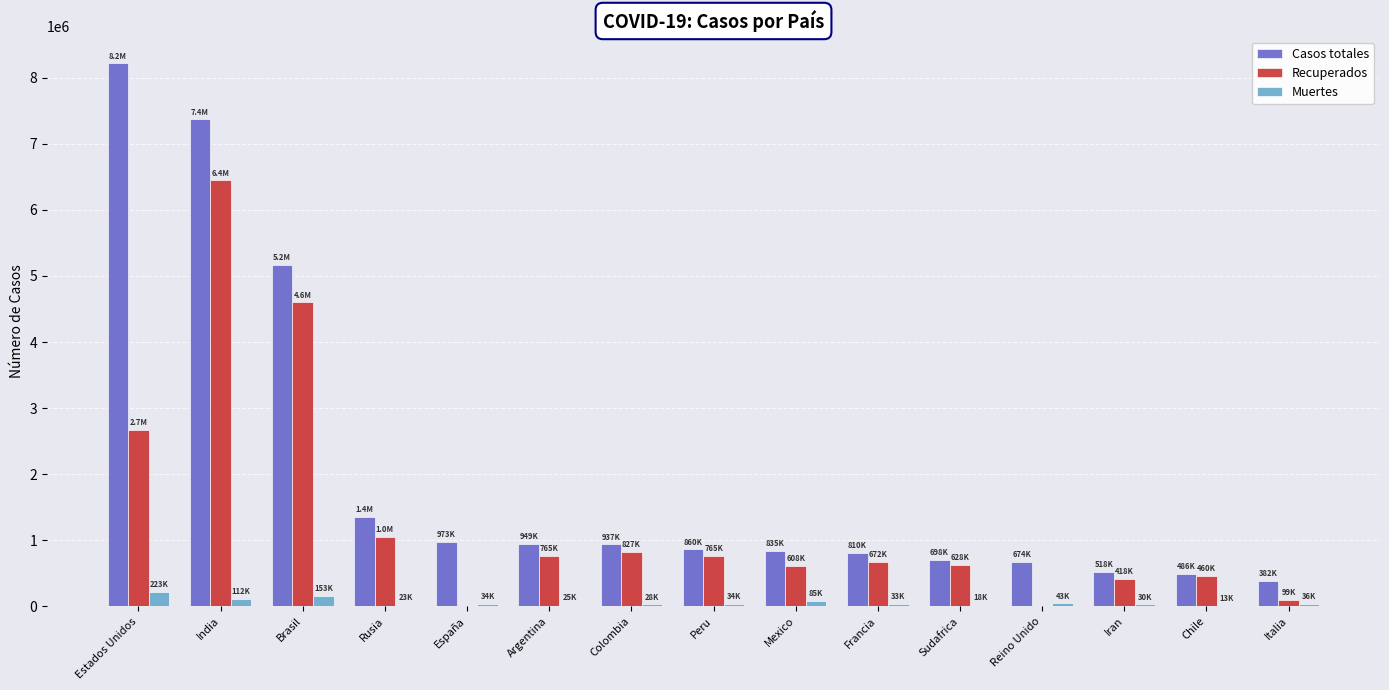

Where is Recuperados nearest to the value 3224329?

Estados Unidos